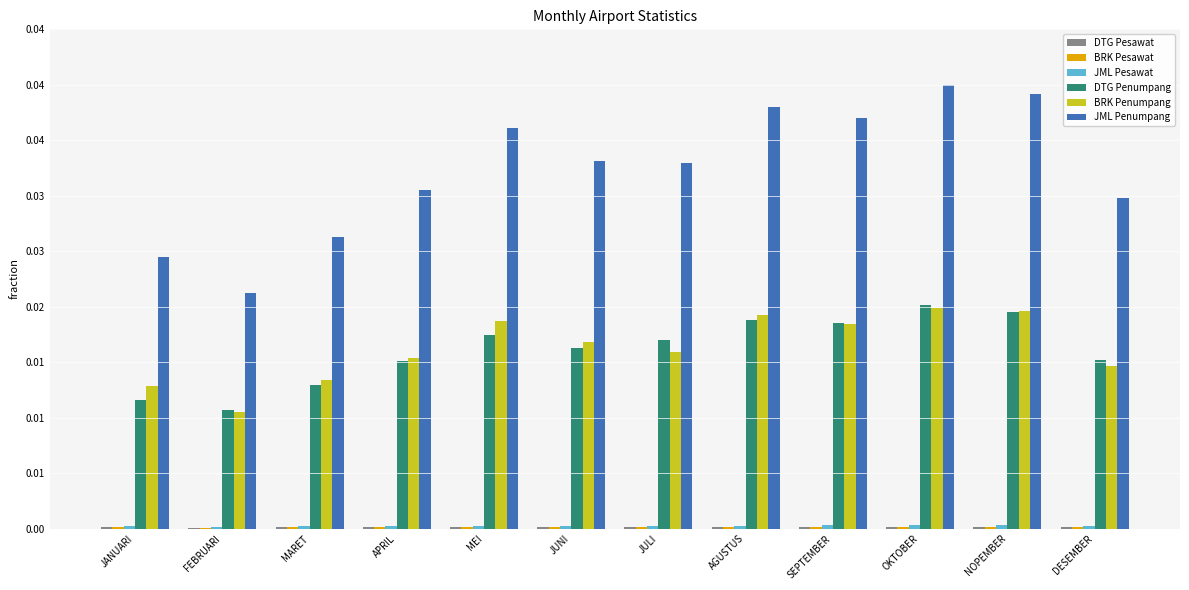

At which category does the chart reach its peak across all series?

OKTOBER